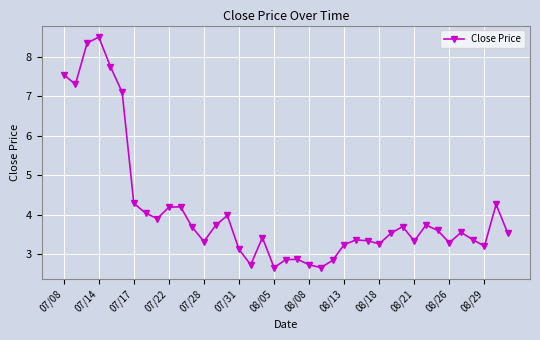

What is the smallest value displayed?

2.7